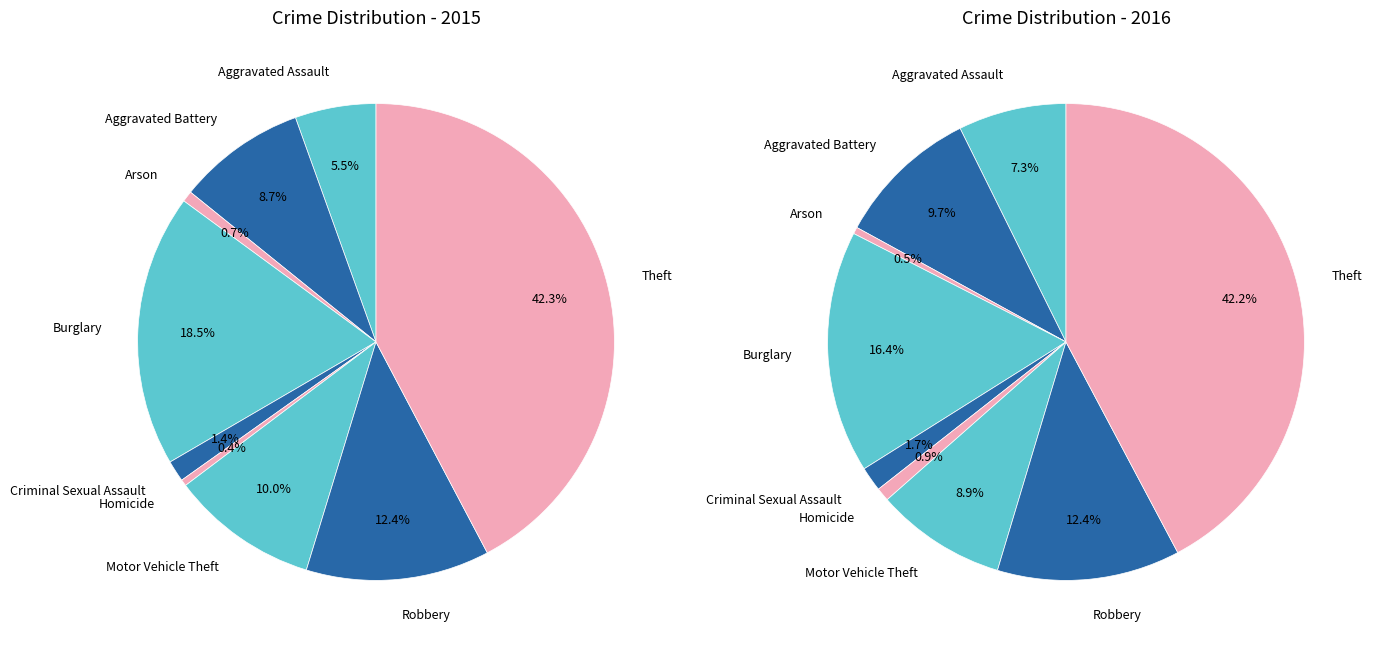

Does Burglary represent more than half of the total?

No